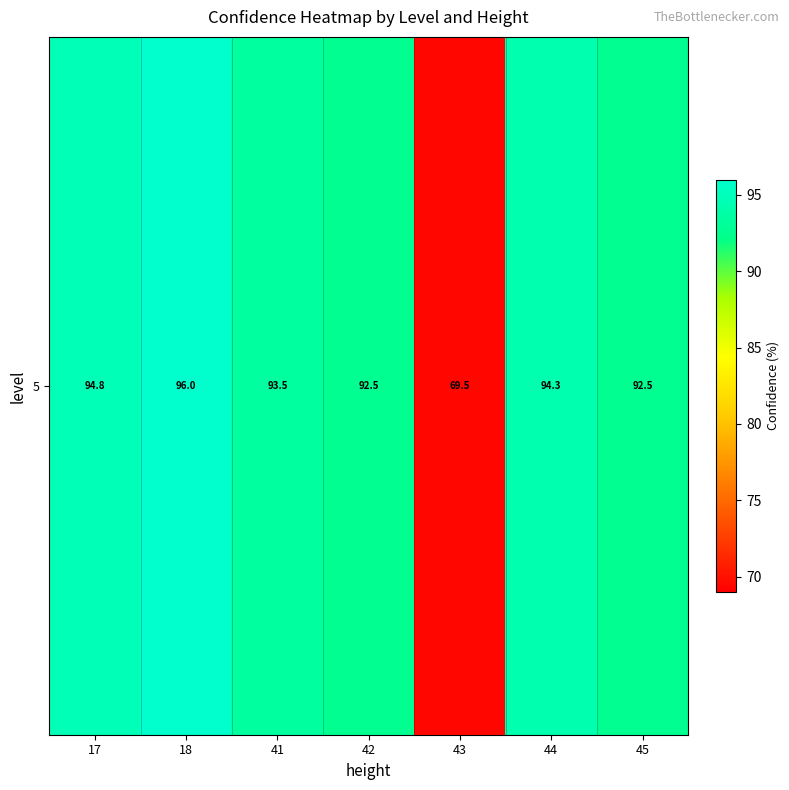

What is the difference between the maximum and minimum values?

26.5